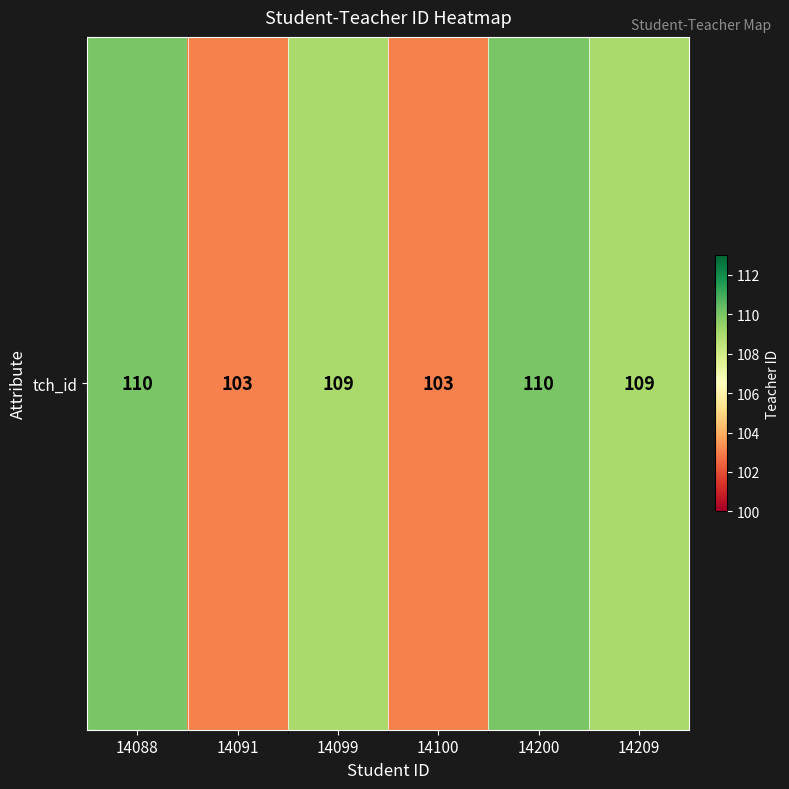

Rank the categories by value from lowest to highest.

14091, 14100, 14099, 14209, 14088, 14200